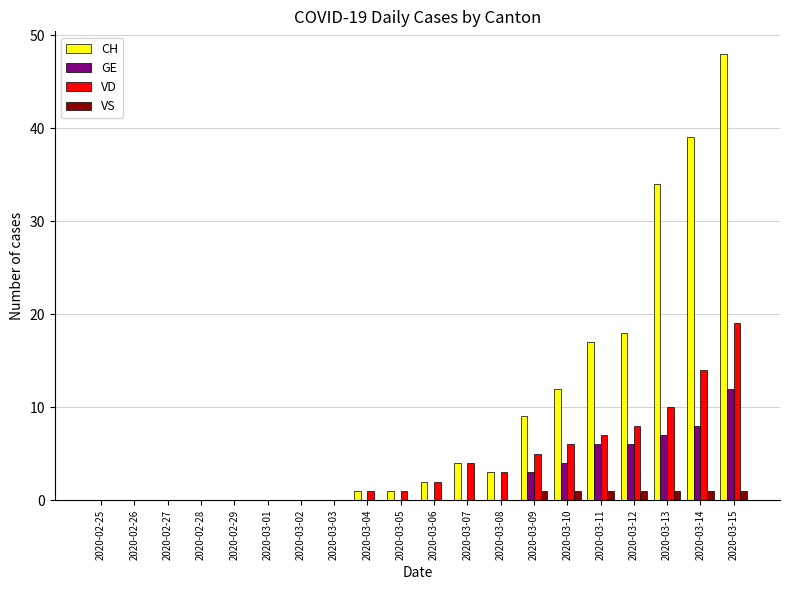

Which series has the largest total across all categories?

CH